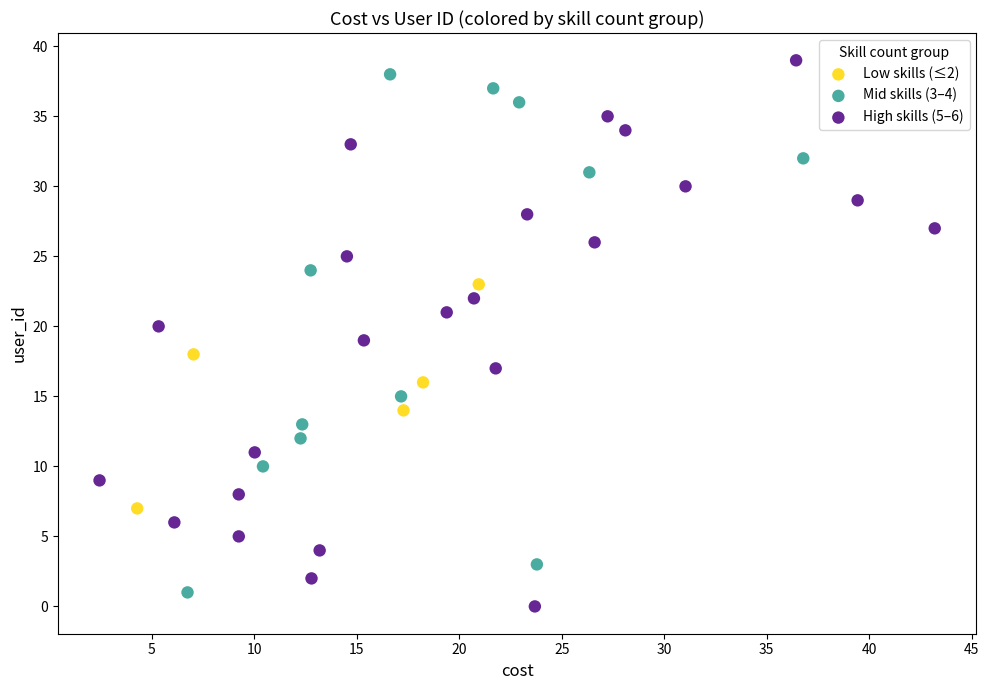

Which series contains the highest Y value?

High skills (5–6)